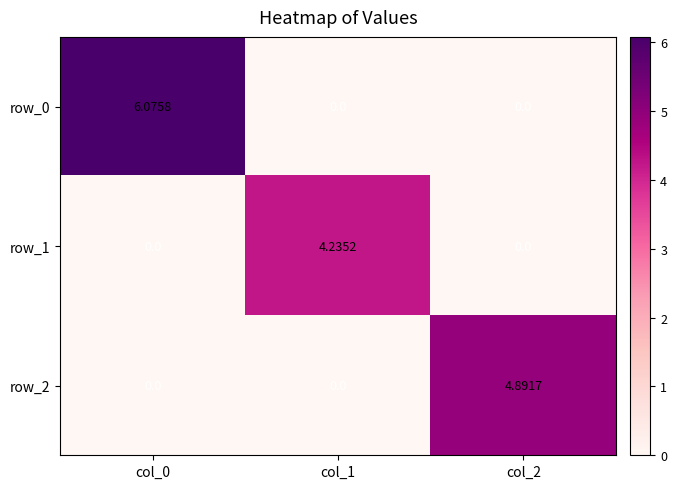

Which series has the largest total across all categories?

row_0